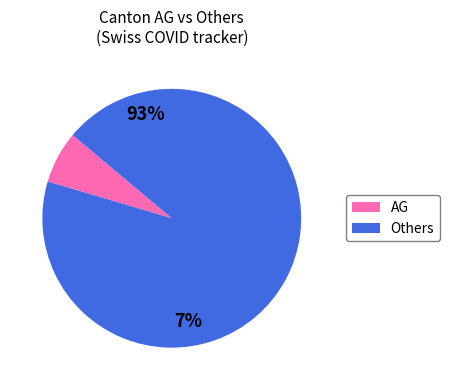

Does any single category account for the majority?

Yes